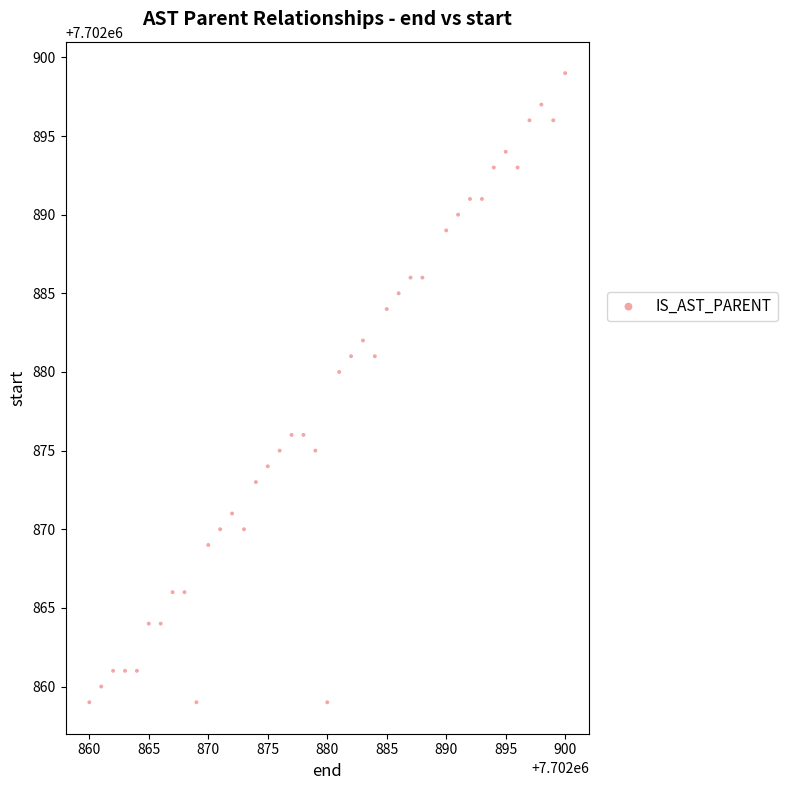

What Y value in the scatter plot is closest to 7702879?

7702880